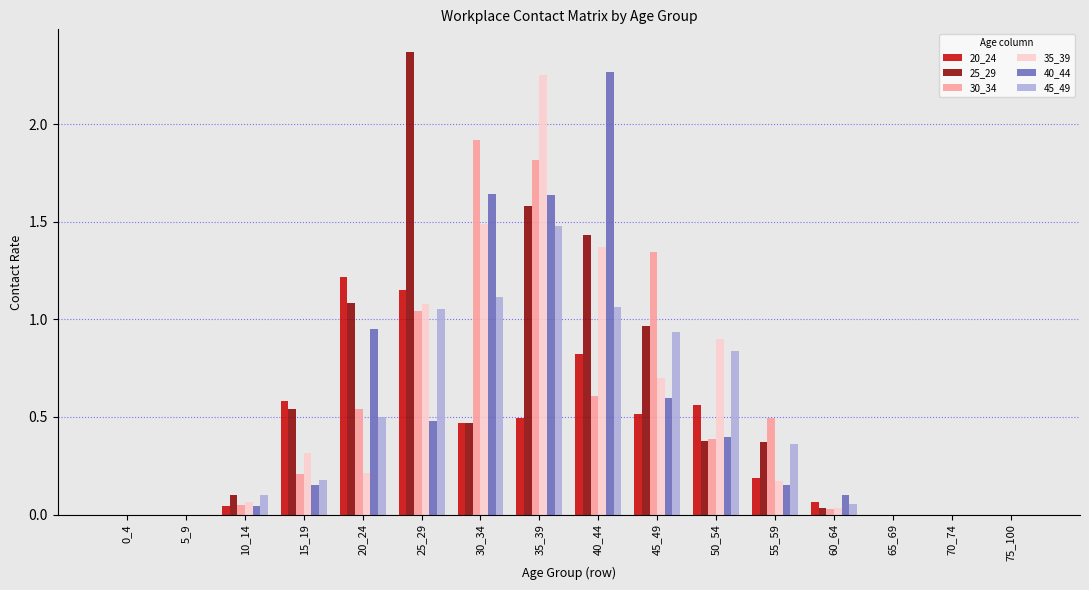

Is it true that 45_49 equals 0.7 at 25_29?

False